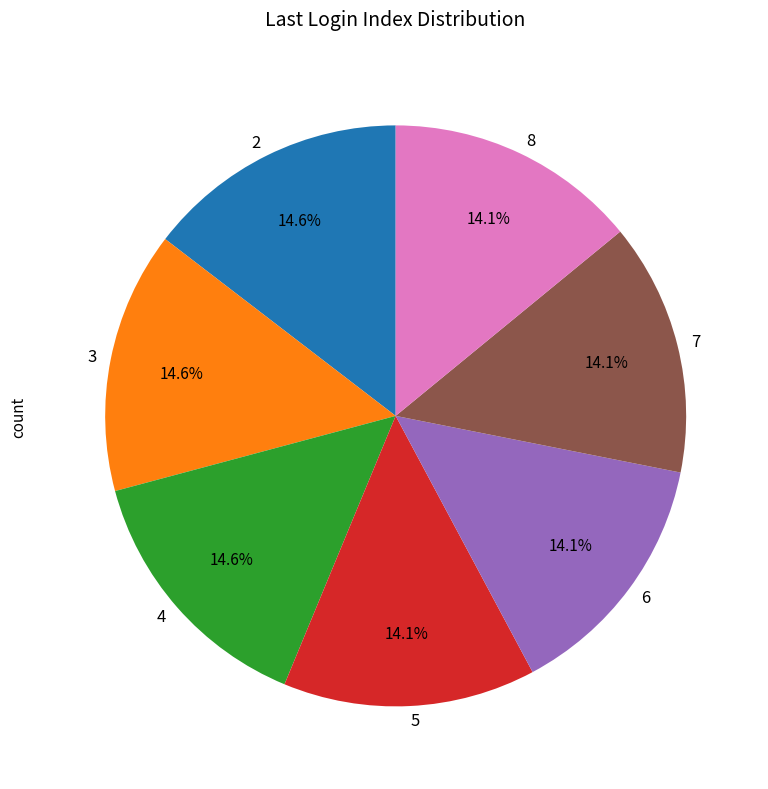

Does 3 account for over 50% of the chart?

No